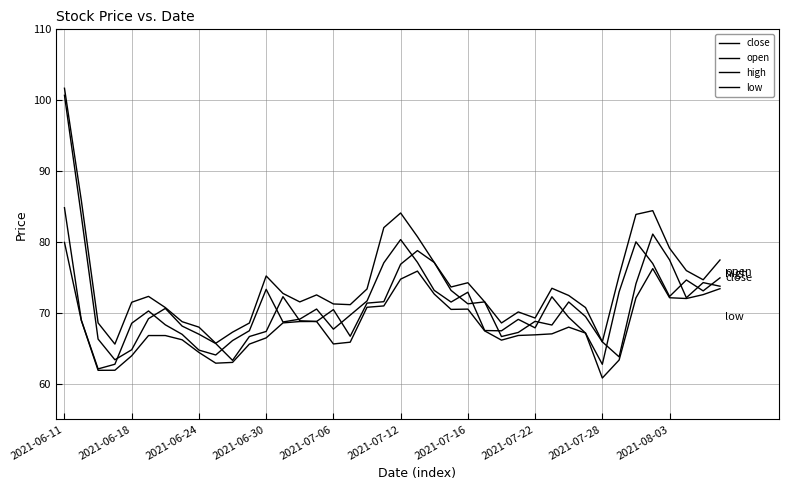

True or false: high and open intersect in this chart.

False